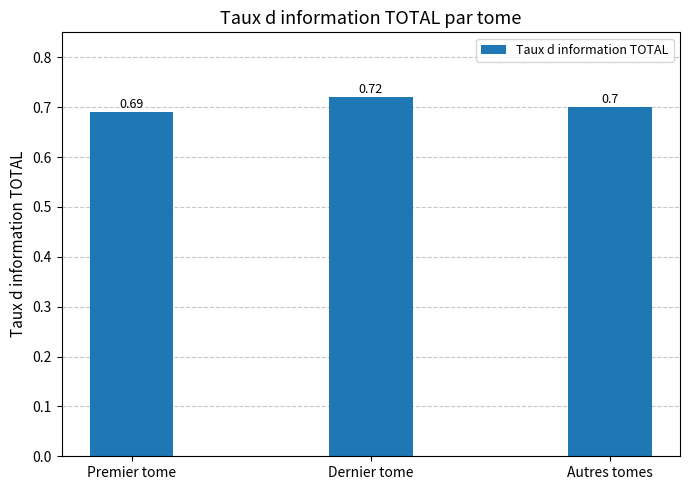

The value at Premier tome is 0.7. True or false?

True